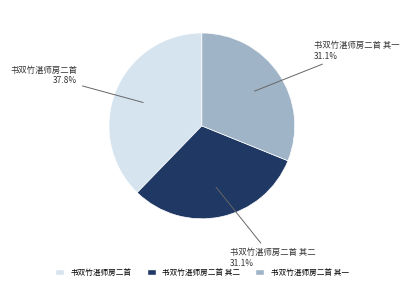

Count the number of slices in the pie.

3